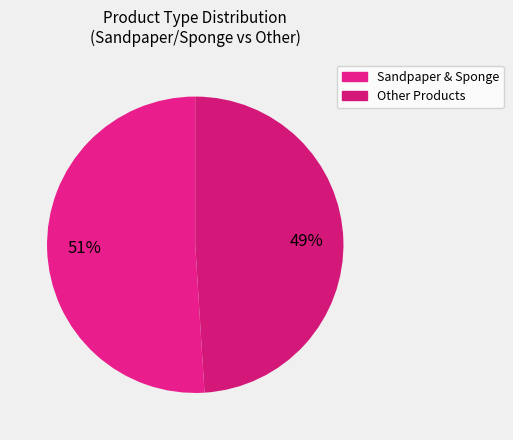

How many slices are in this pie chart?

2